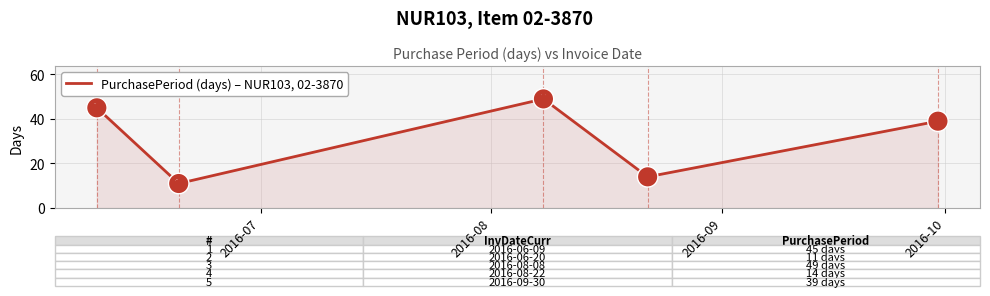

What is the difference between the maximum and minimum values?

38